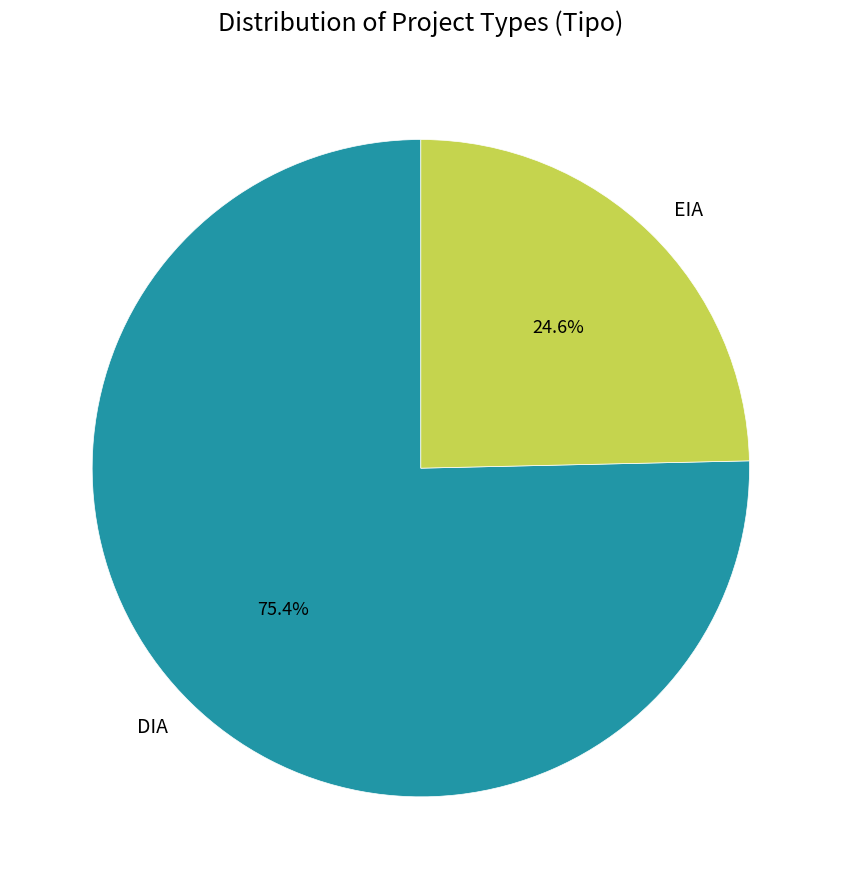

To the nearest percent, what is the difference between the DIA and EIA slice percentages?

51%